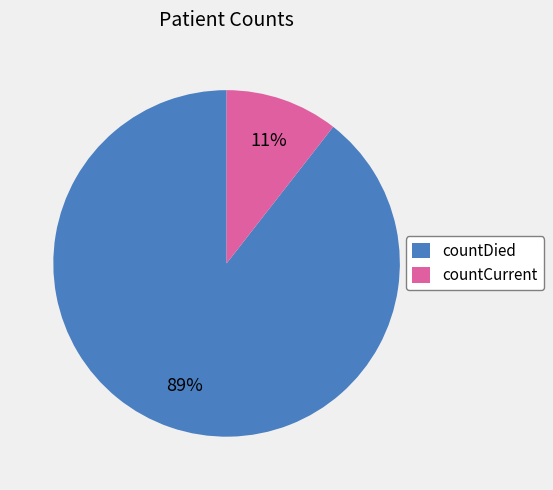

Does countCurrent account for over 50% of the chart?

No